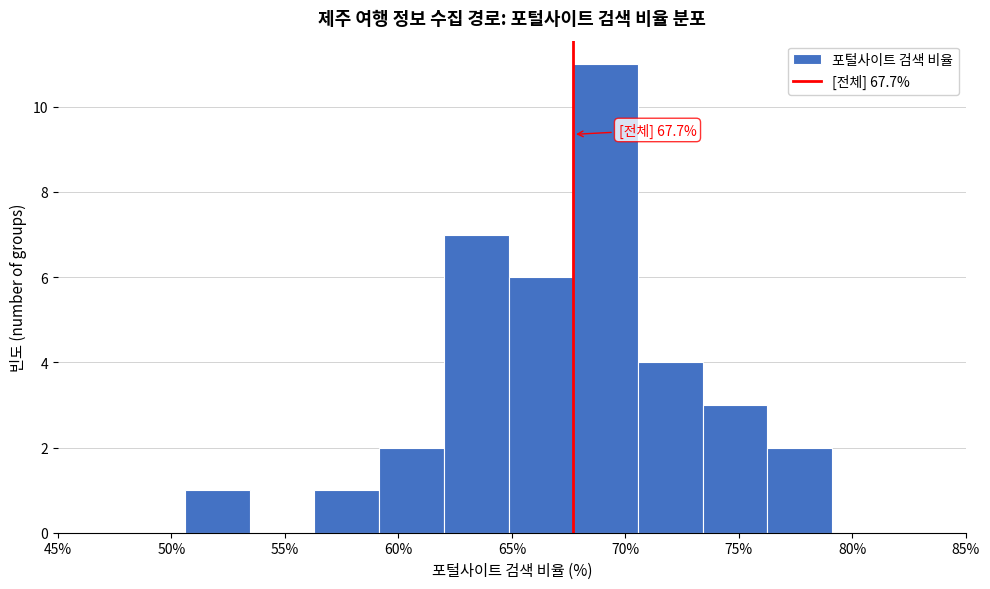

Which range on the x-axis has the tallest bar?

67.70 to 70.55